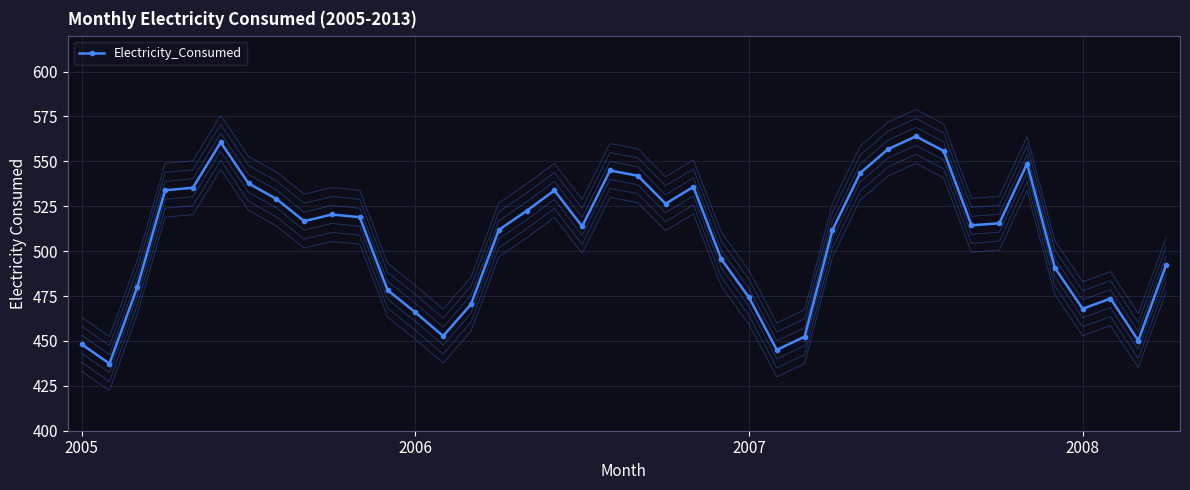

What position from the left is 34?

35